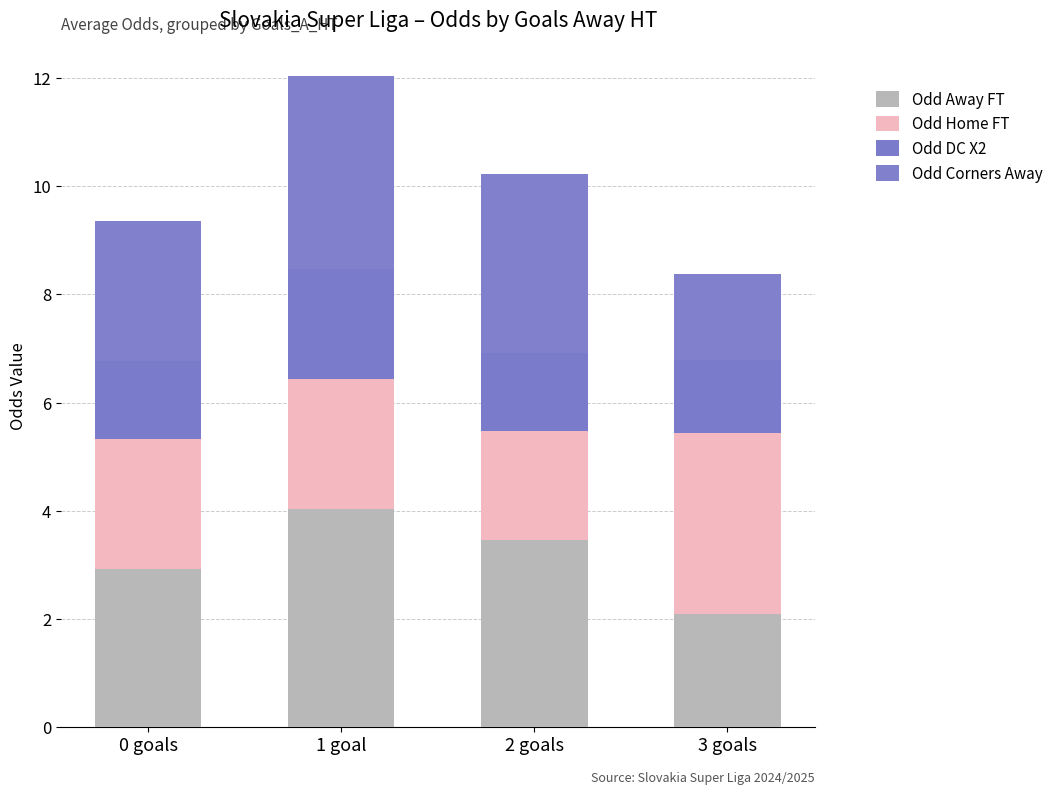

What is the difference between the Odd Away FT values at 0 goals and 1 goal?

1.1